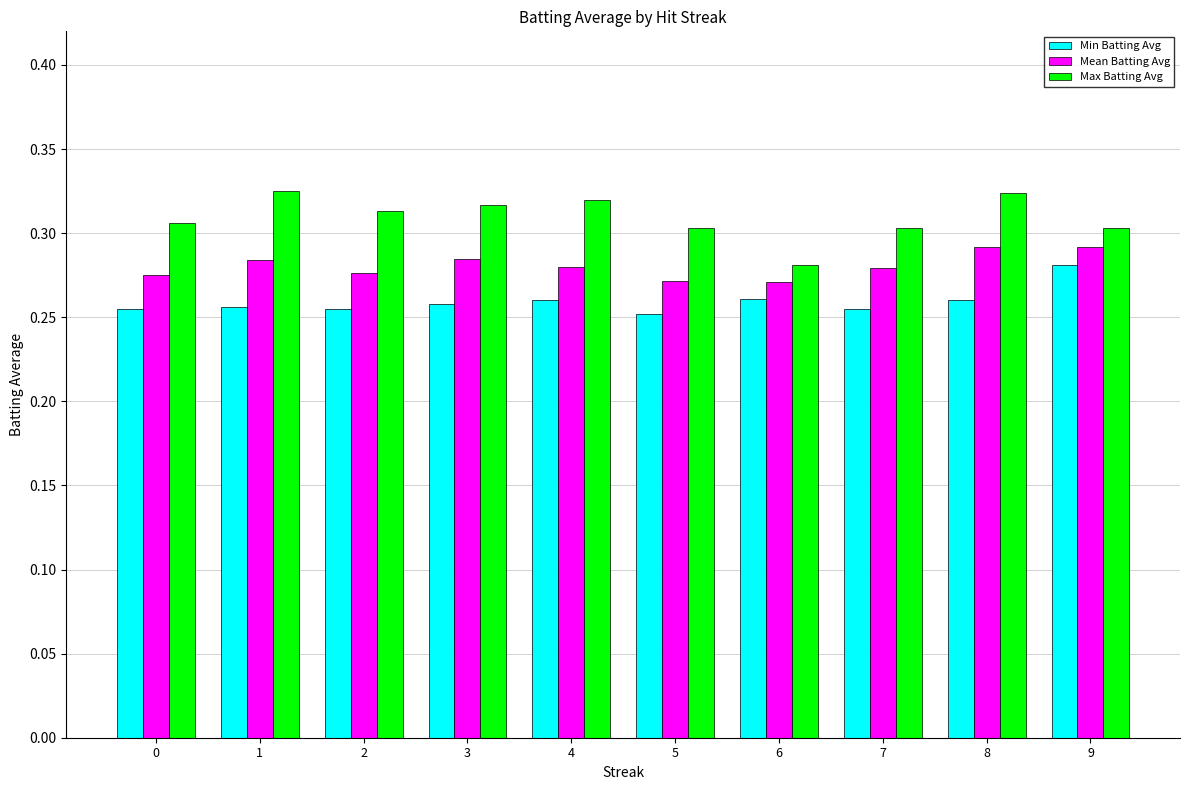

What is the sum of the Max Batting Avg values at 2 and 9?

0.6